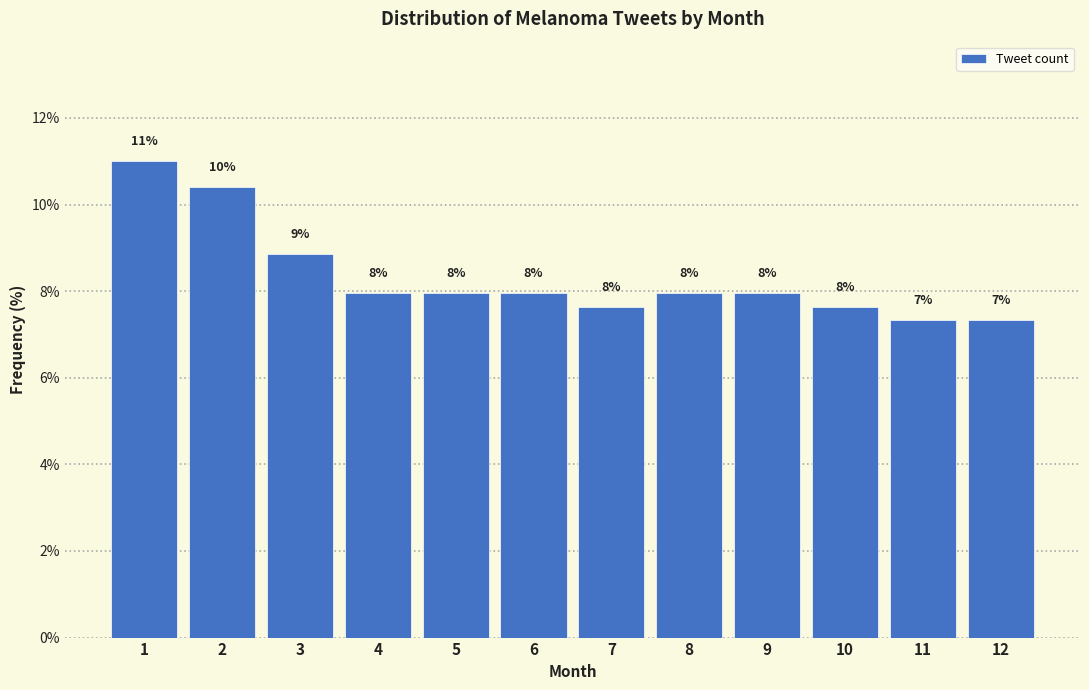

Between 11 and 7, which is larger?

7